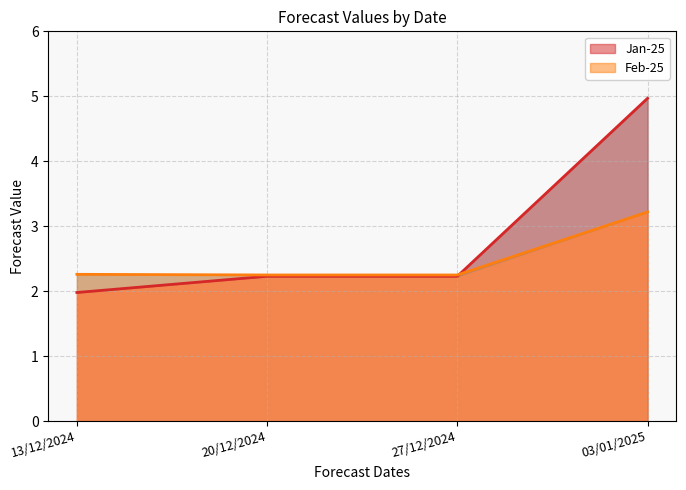

Reading left to right, transcribe all the data shown in this chart.

Jan-25: 2.0	2.2	2.2	5.0
Feb-25: 2.3	2.2	2.2	3.2